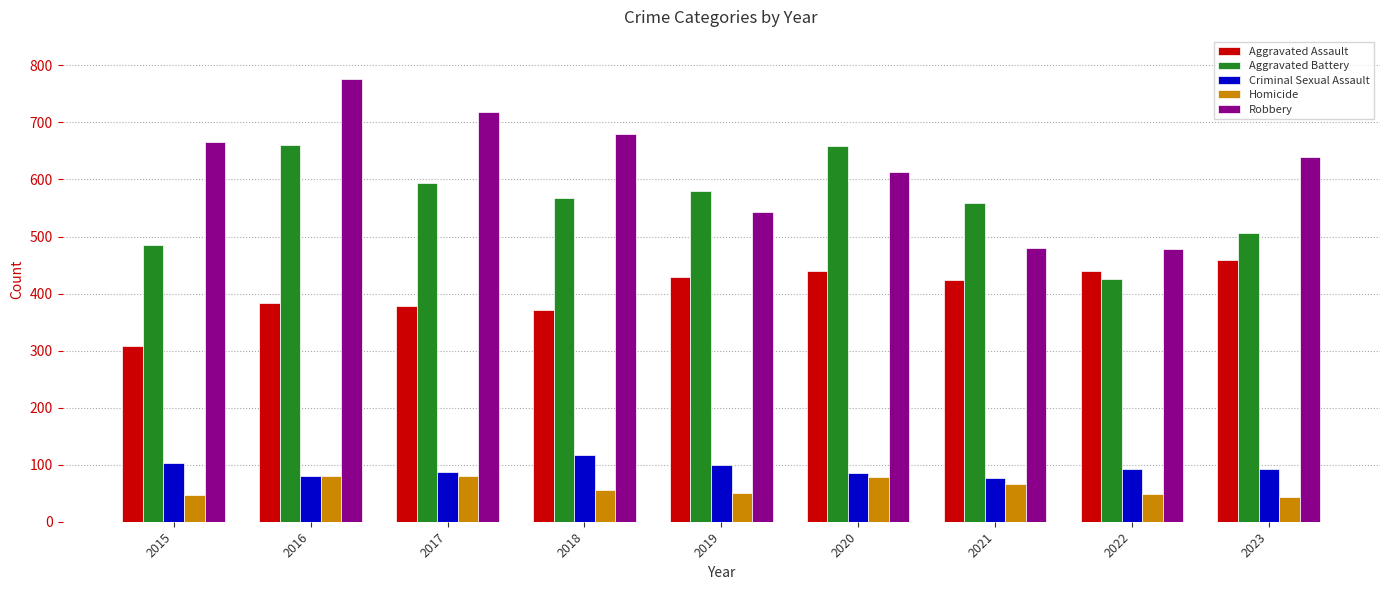

The Homicide series shows 28 at 2018. True or false?

False